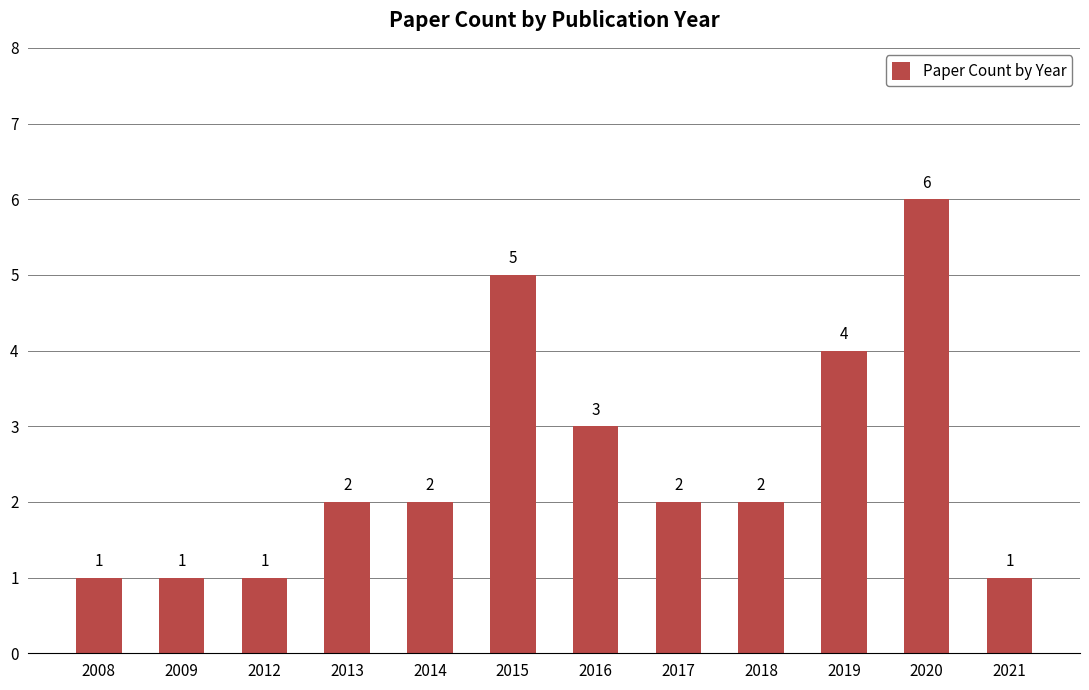

What is the value of the 4th bar from the left?

2